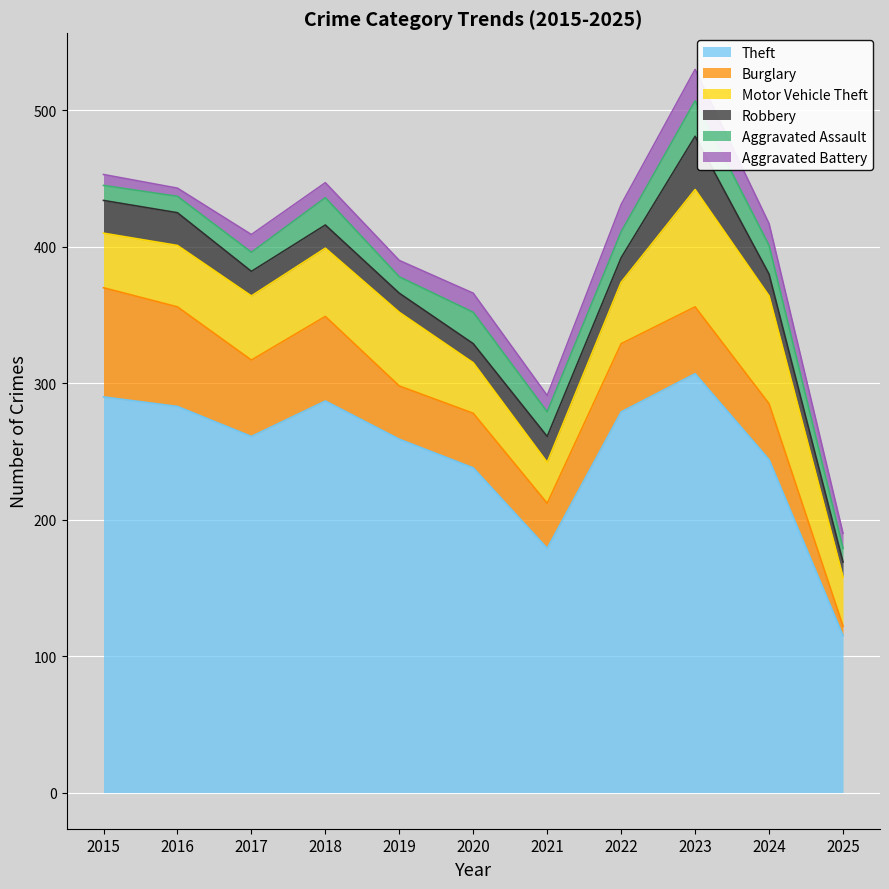

True or false: Motor Vehicle Theft has a value of 30 at 2021.

True